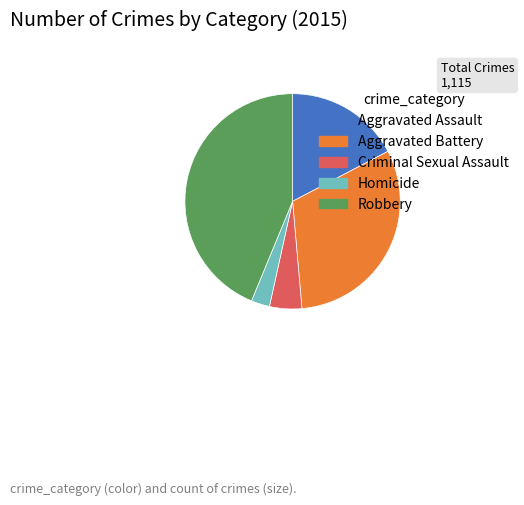

Which has a higher value, Homicide or Aggravated Assault?

Aggravated Assault